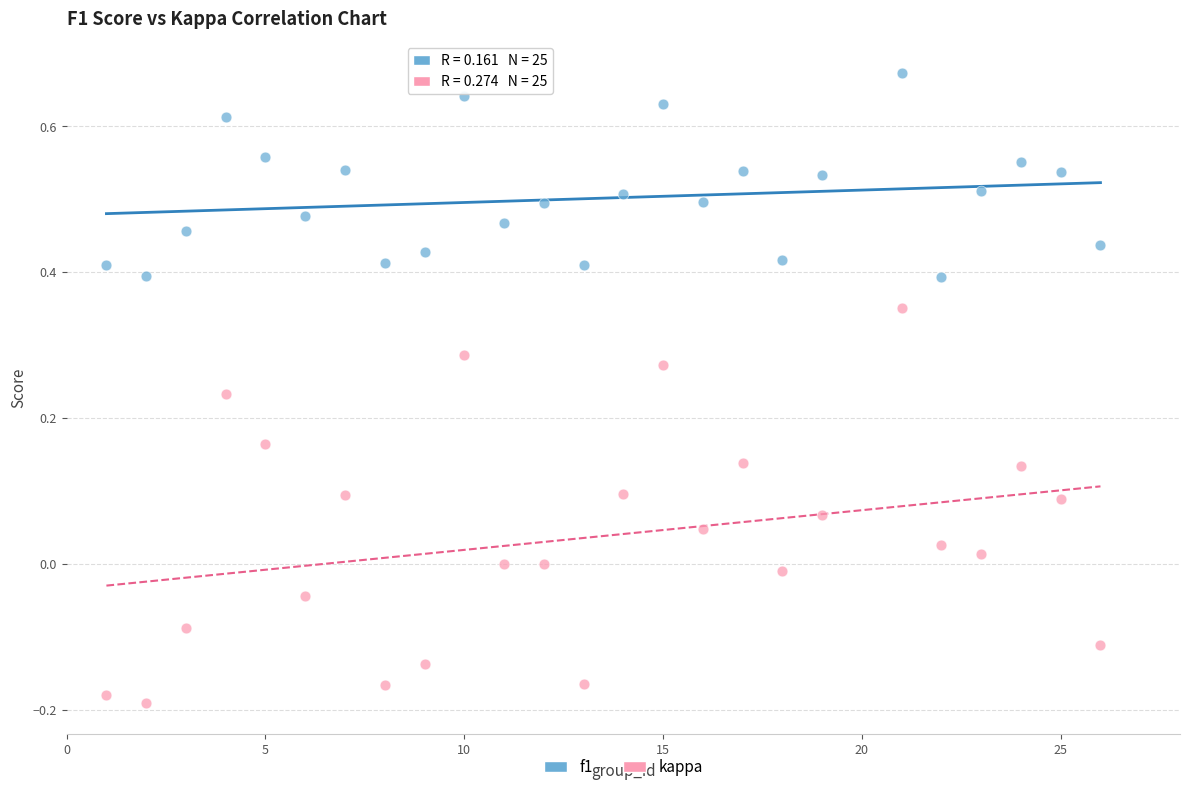

What is the X range (max minus min) for the scatter plot?

25.0